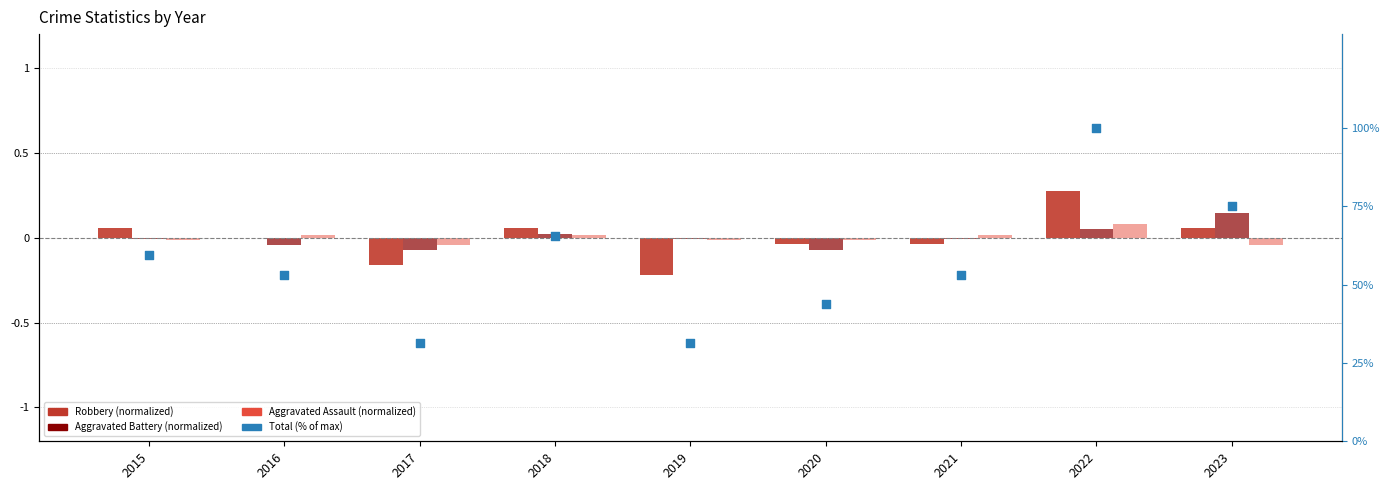

Which series contains the lowest Y value?

Robbery (normalized)